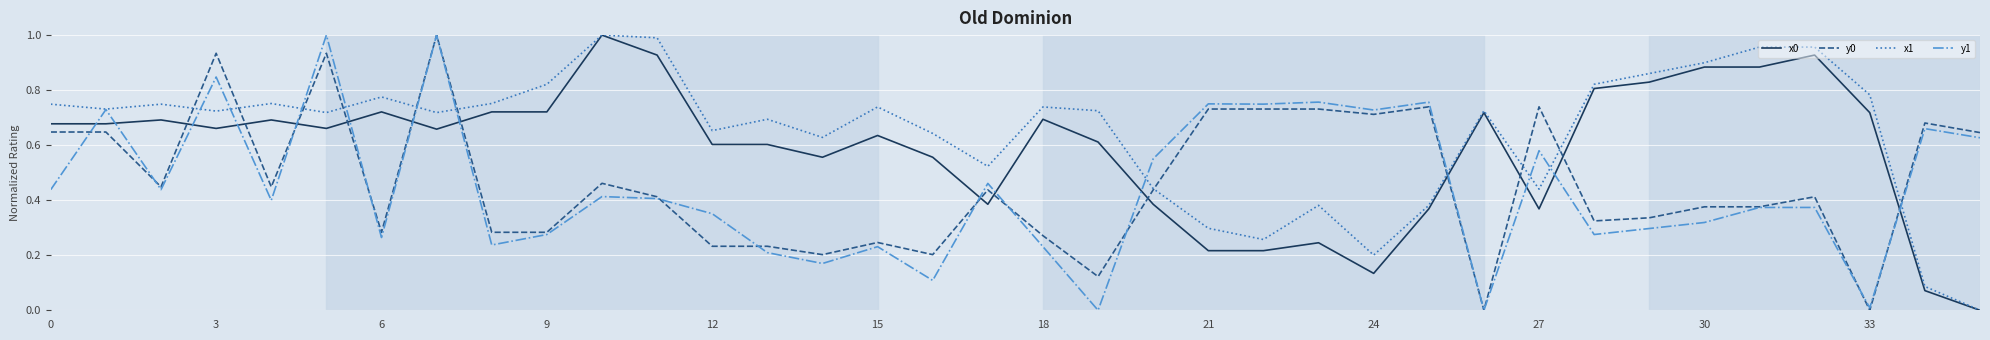

True or false: x0 and y0 intersect in this chart.

True